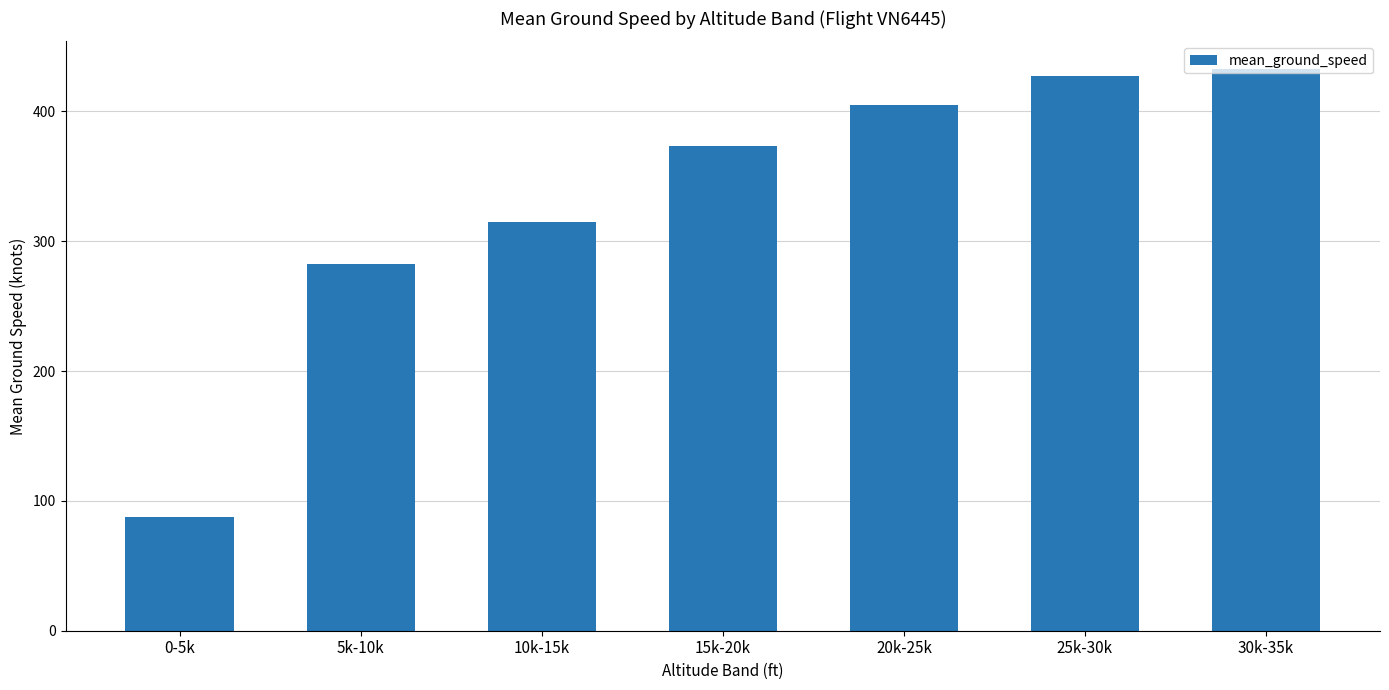

How many bars are there in total?

7